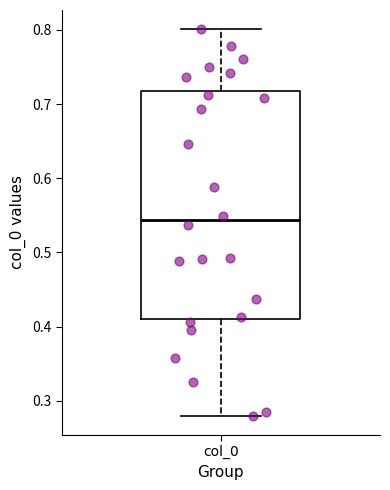

Read this box plot against the y-axis: the position of the median line, the range covered by the box, and the ends of both whiskers. The values are not printed on the chart, so give them approximately, as read against the axis.

median 0.54, box 0.41 to 0.72, whiskers 0.28 to 0.80